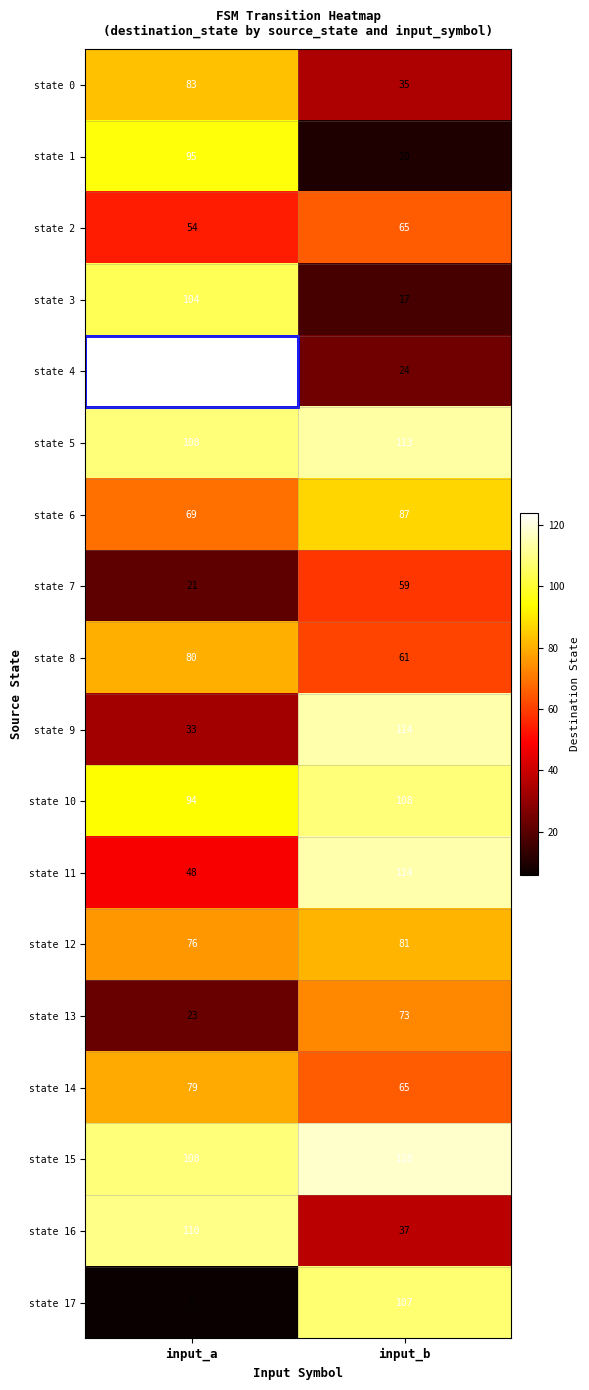

True or false: state 3 has a value of 25 at input_b.

False